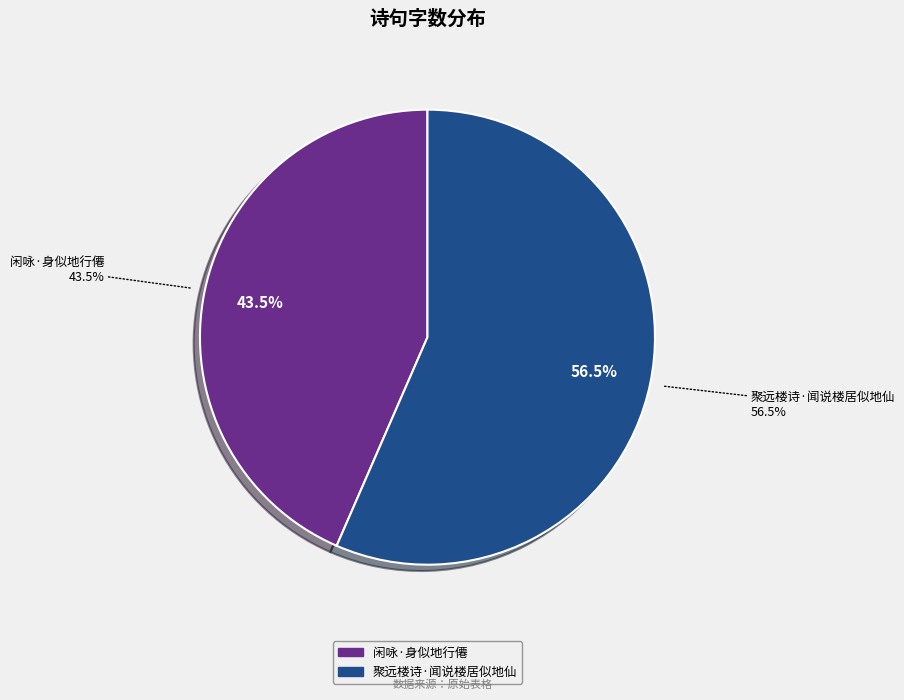

Is there any slice that represents more than half of the pie?

Yes